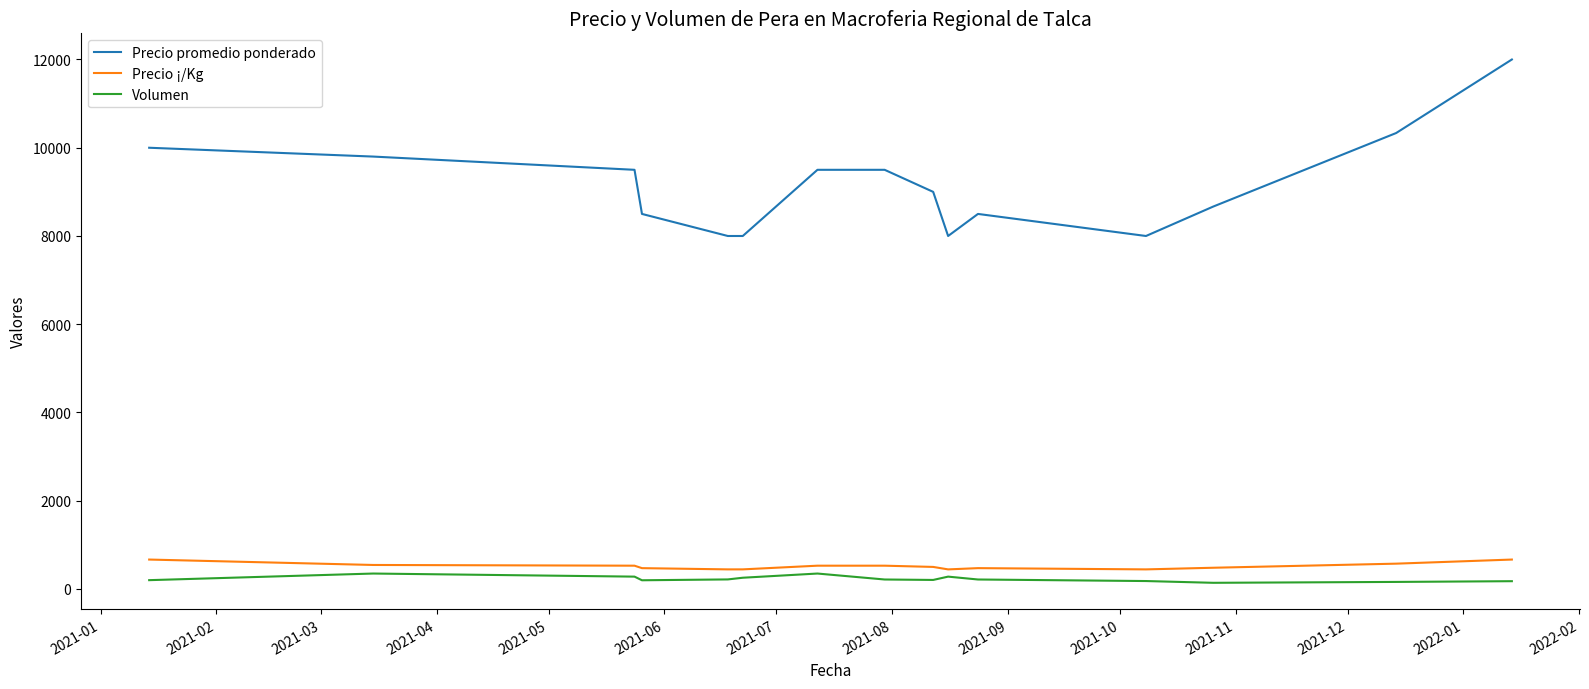

How many lines are shown in the chart?

3